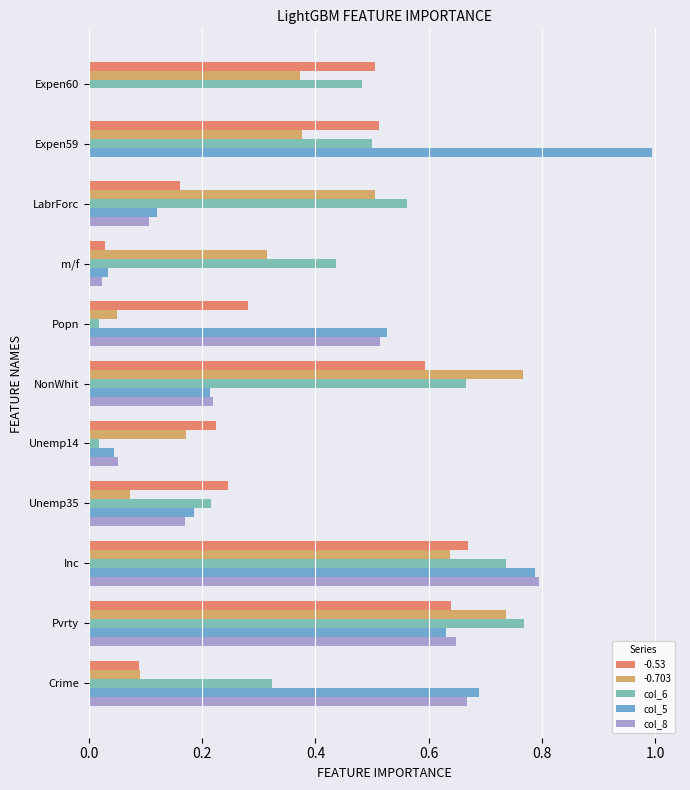

At which category is the sum across all series the highest?

Inc